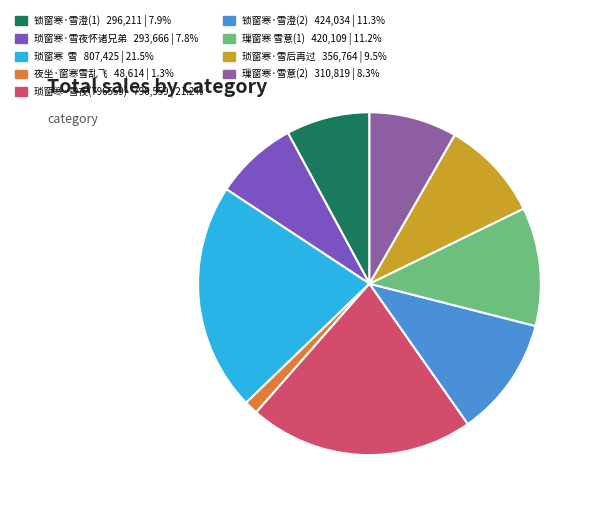

How many segments does this pie chart have?

9